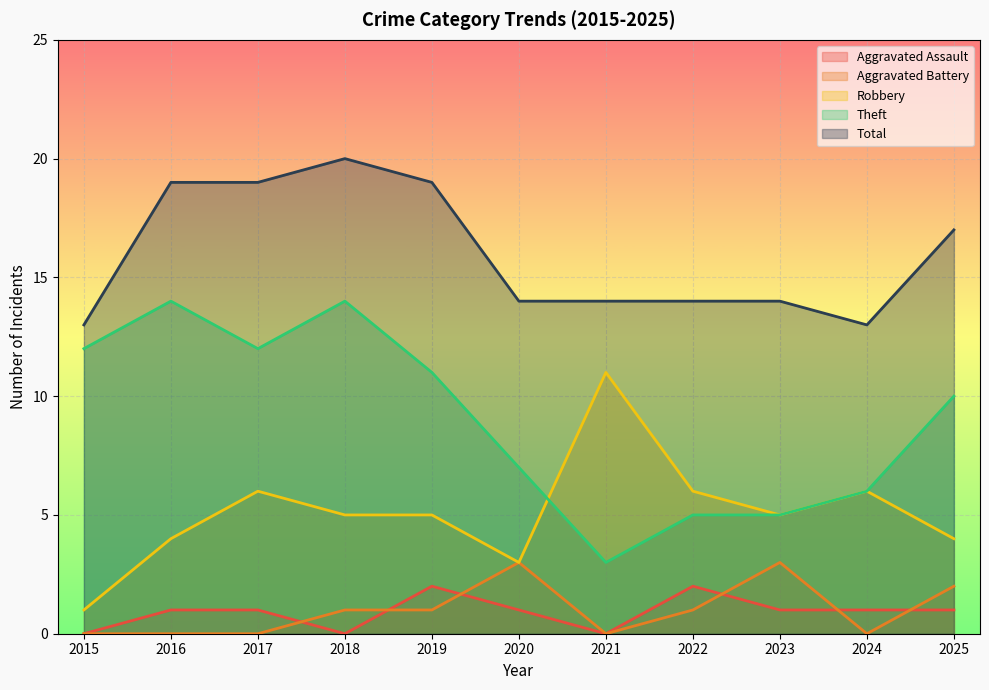

Where is the first local minimum for Robbery?

2020